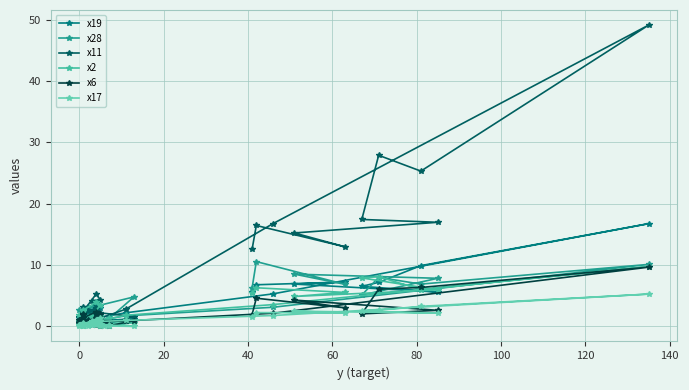

The x17 series shows 0.0 at 26. True or false?

False